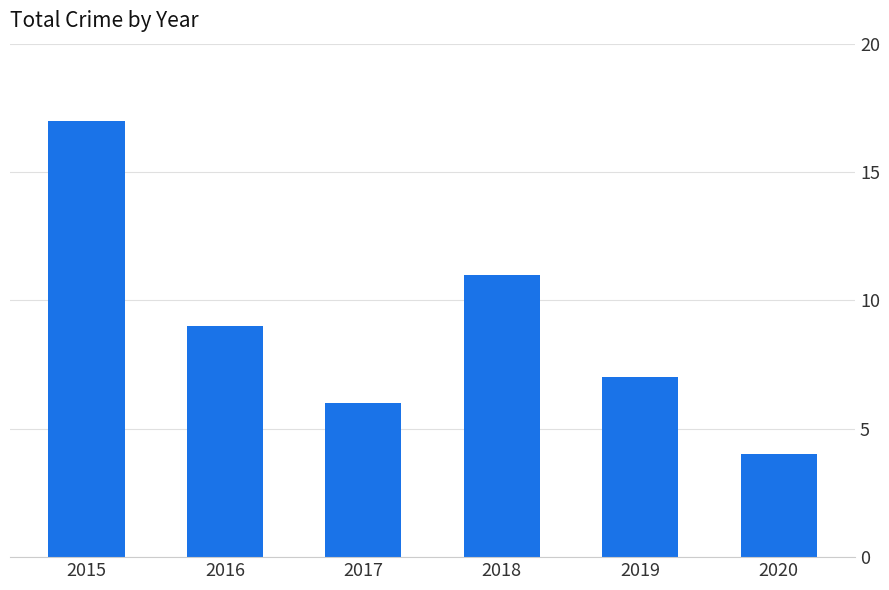

What is the change in value from 2019 to 2020?

-3